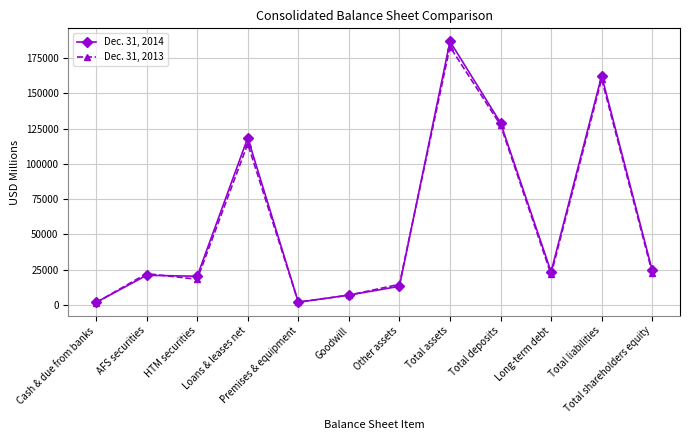

The value of Dec. 31, 2014 at Total deposits is 198429. True or false?

False